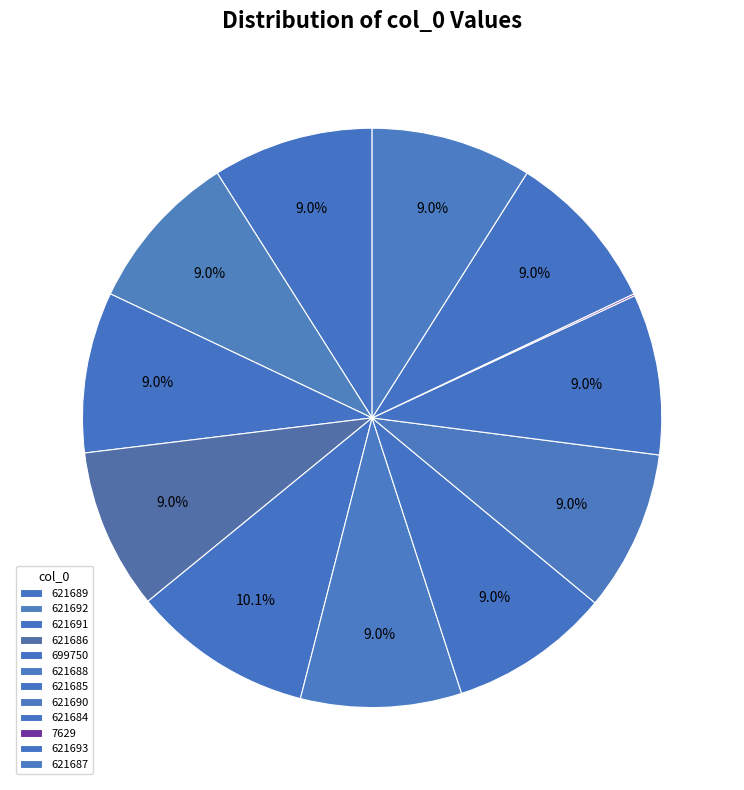

How many segments does this pie chart have?

12